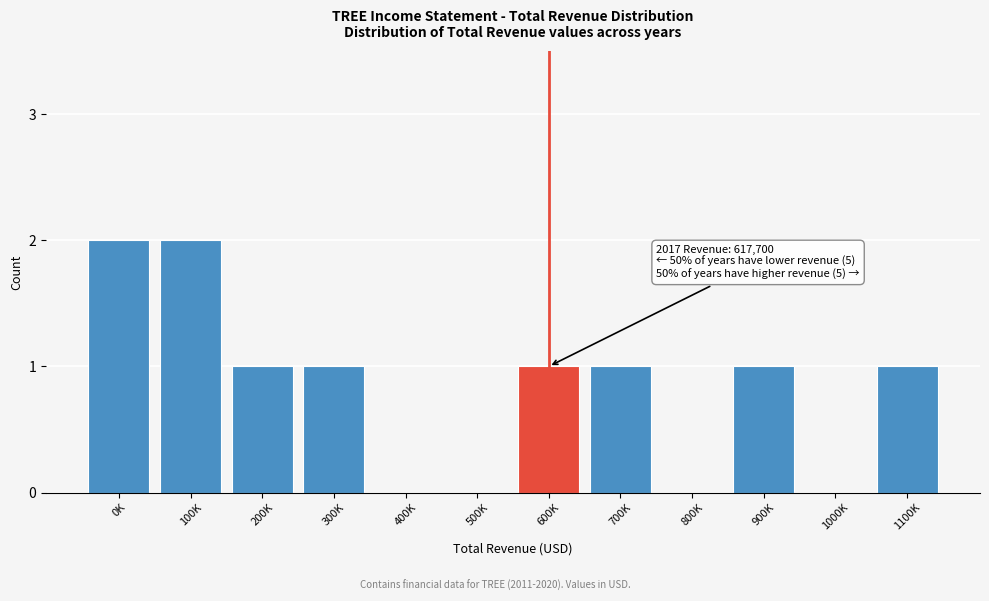

Reading left to right, transcribe all the data shown in this chart.

0K=2	100K=2	200K=1	300K=1	400K=0	500K=0	600K=1	700K=1	800K=0	900K=1	1000K=0	1100K=1